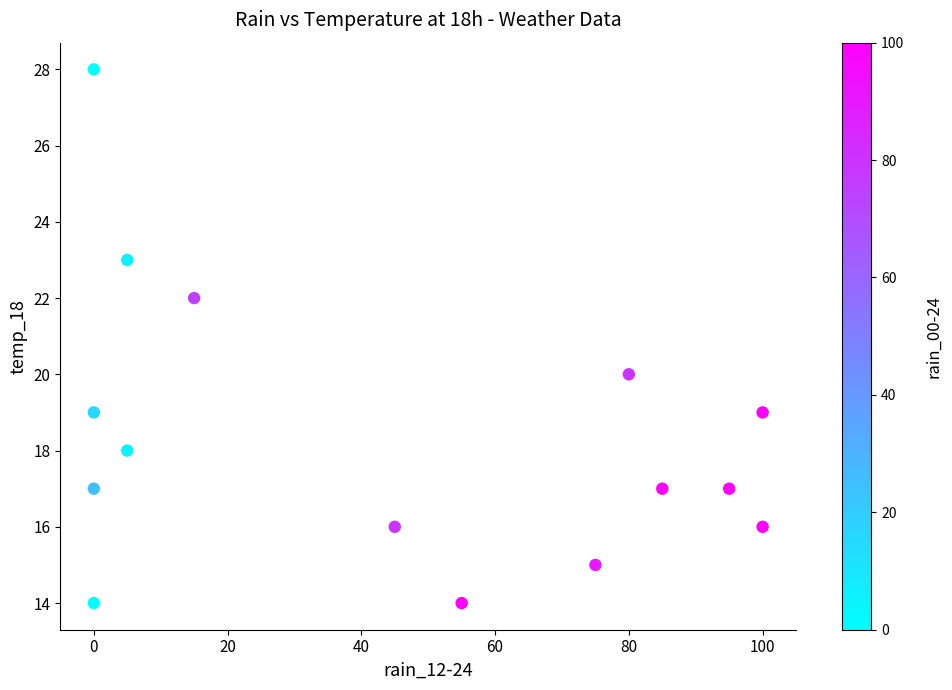

What is the range of Y values (max minus min)?

14